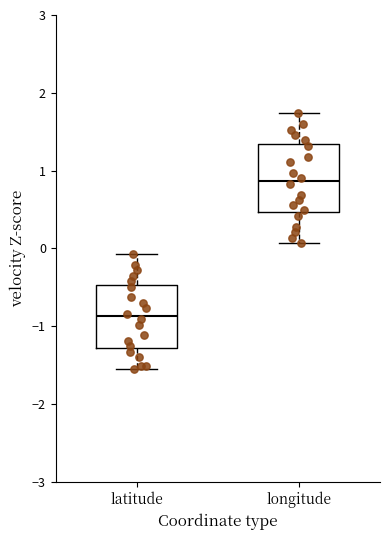

Which box's median line is the highest?

longitude